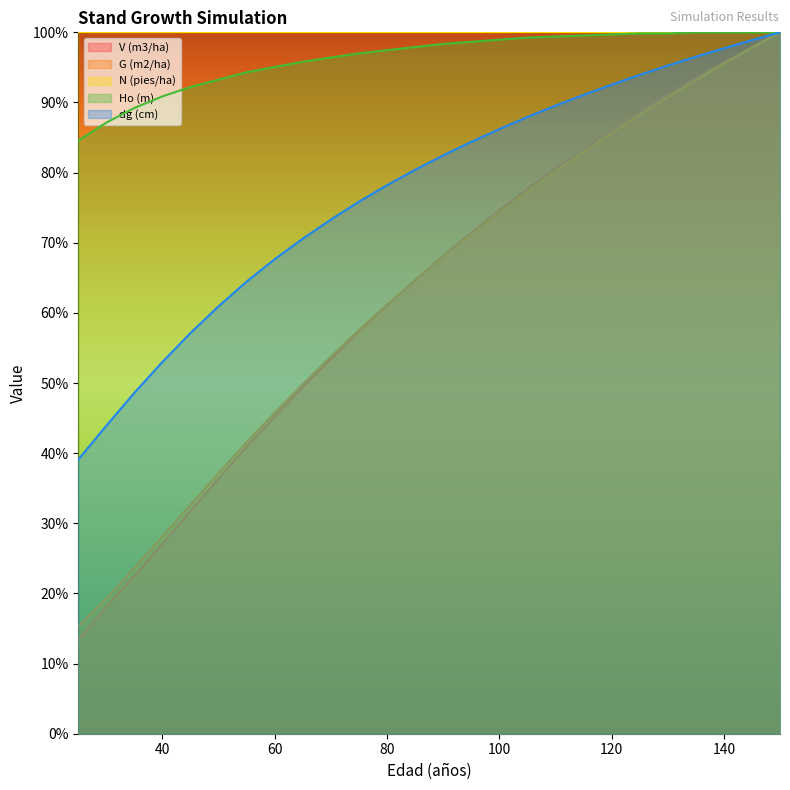

The Ho (m) series shows 130.7 at 80. True or false?

False